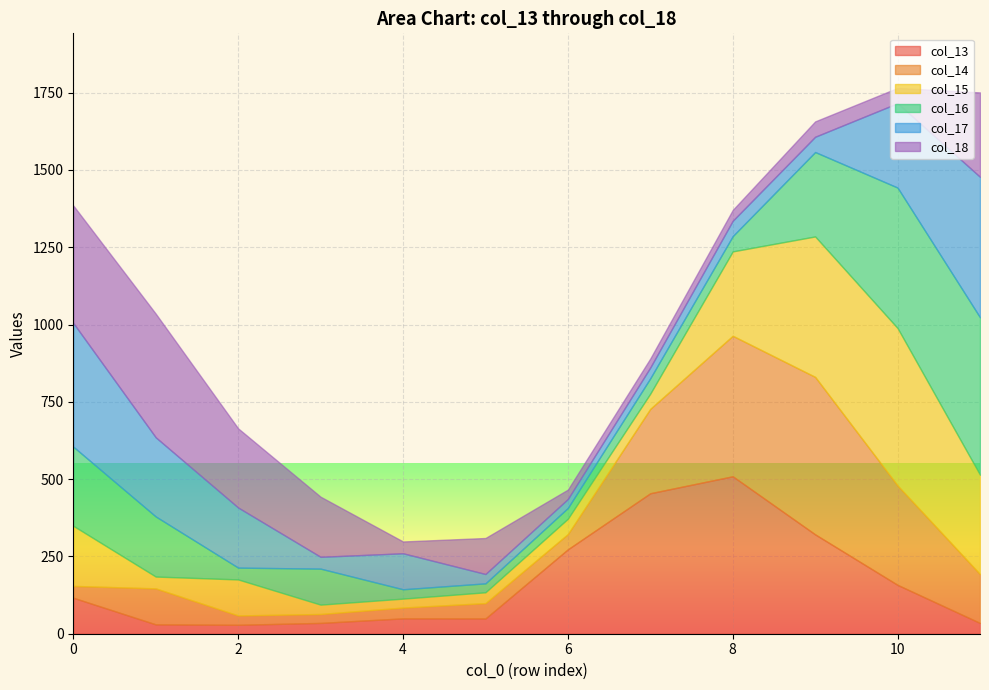

Reading left to right, transcribe all the data shown in this chart.

col_13: 0=116.4	1=30.3	2=28.9	3=34.9	4=49.7	5=49.4	6=273.0	7=454.4	8=509.3	9=321.4	10=158.0	11=34.8
col_14: 0=38.2	1=116.4	2=30.3	3=28.9	4=34.9	5=49.7	6=49.4	7=273.0	8=454.4	9=509.3	10=321.4	11=158.0
col_15: 0=194.4	1=38.2	2=116.4	3=30.3	4=28.9	5=34.9	6=49.7	7=49.4	8=273.0	9=454.4	10=509.3	11=321.4
col_16: 0=256.0	1=194.4	2=38.2	3=116.4	4=30.3	5=28.9	6=34.9	7=49.7	8=49.4	9=273.0	10=454.4	11=509.3
col_17: 0=400.0	1=256.0	2=194.4	3=38.2	4=116.4	5=30.3	6=28.9	7=34.9	8=49.7	9=49.4	10=273.0	11=454.4
col_18: 0=380.0	1=400.0	2=256.0	3=194.4	4=38.2	5=116.4	6=30.3	7=28.9	8=34.9	9=49.7	10=49.4	11=273.0